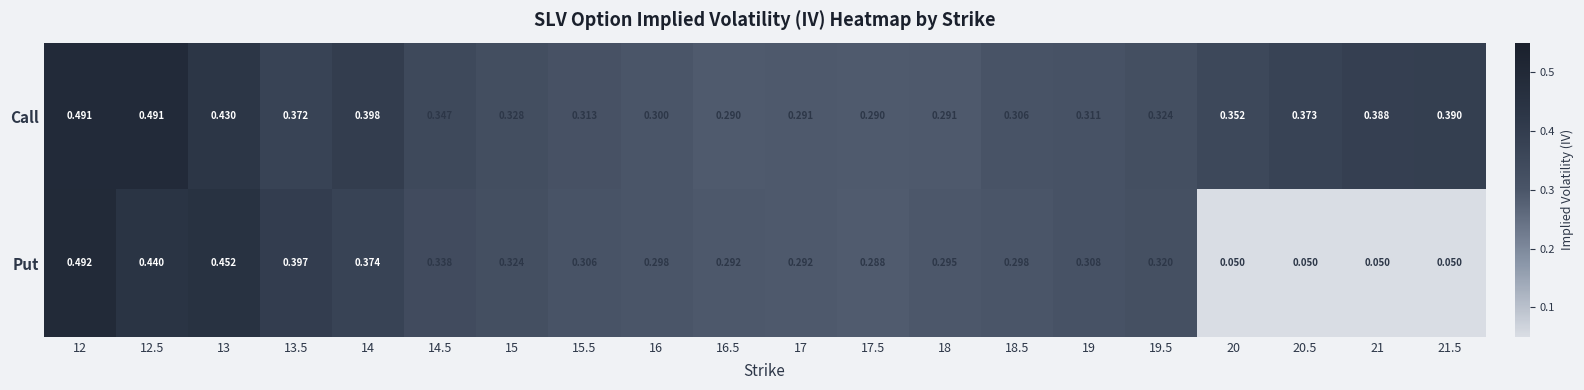

Which series changed the most between 15.5 and 17.5?

Call